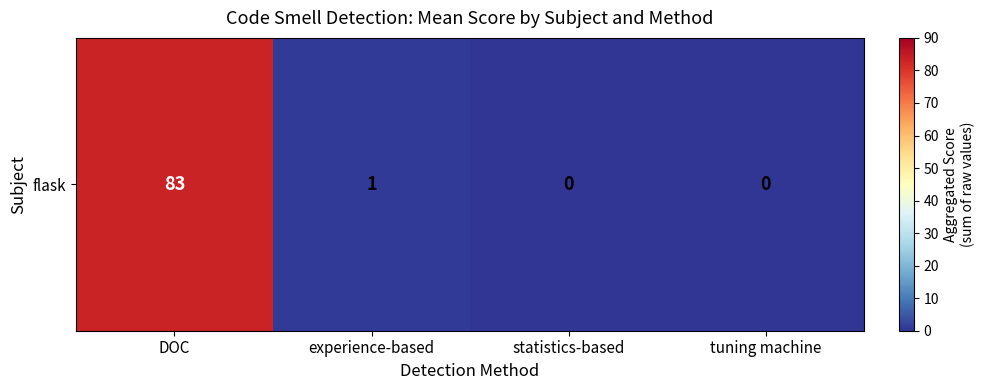

What is the change in value from DOC to statistics-based?

-83